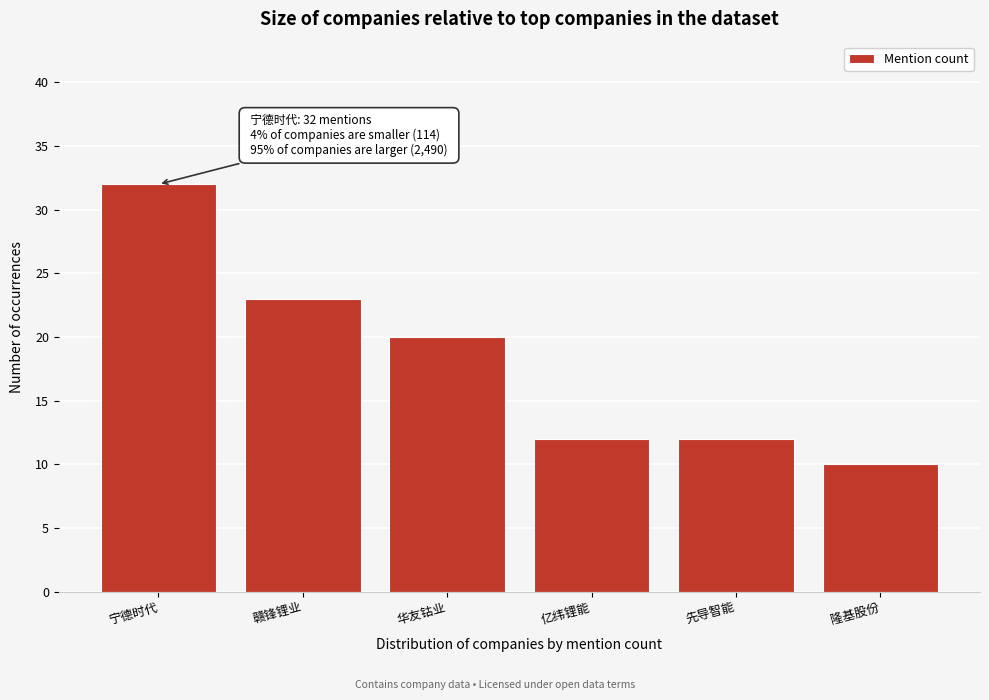

Reading left to right, transcribe all the data shown in this chart.

宁德时代=32	赣锋锂业=23	华友钴业=20	亿纬锂能=12	先导智能=12	隆基股份=10